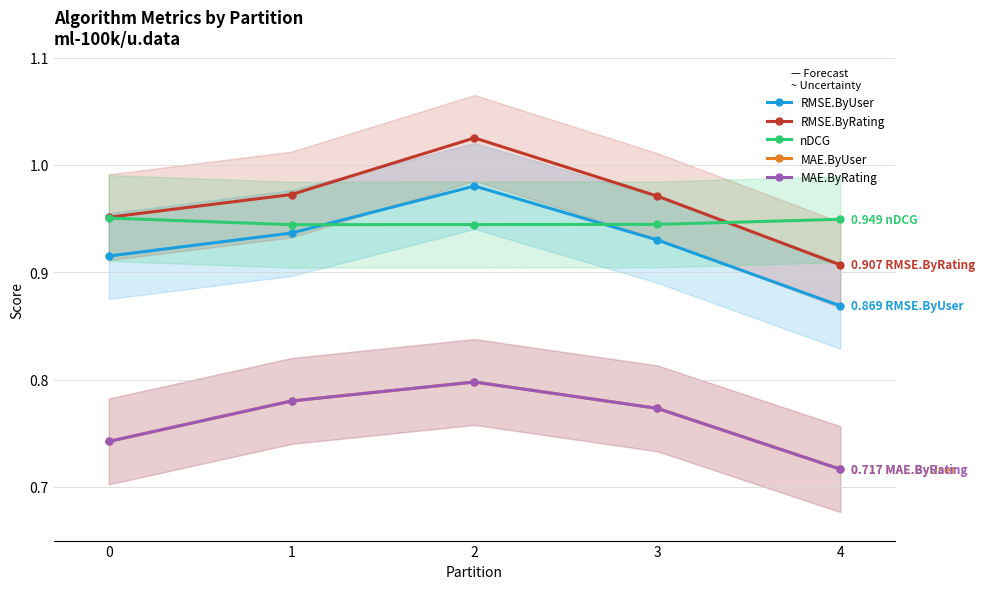

List the series in order of their peak value, lowest first.

MAE.ByUser, MAE.ByRating, nDCG, RMSE.ByUser, RMSE.ByRating